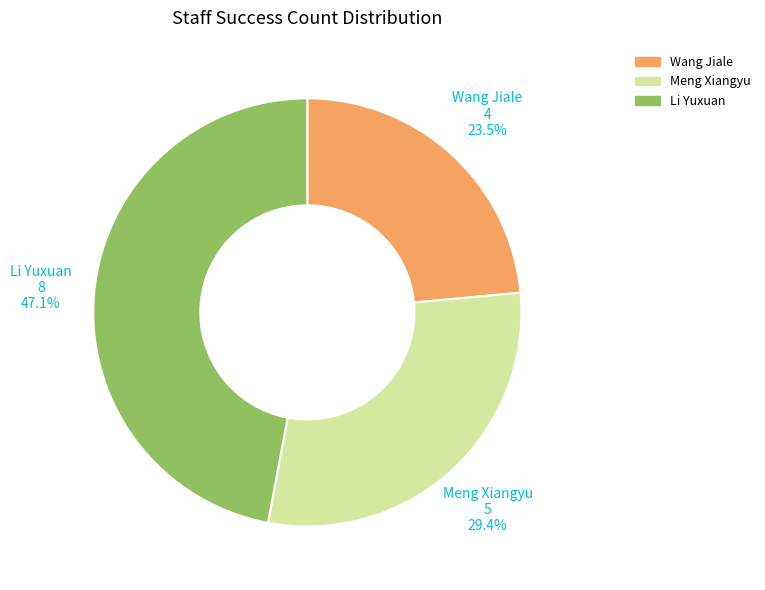

How many segments does this pie chart have?

3